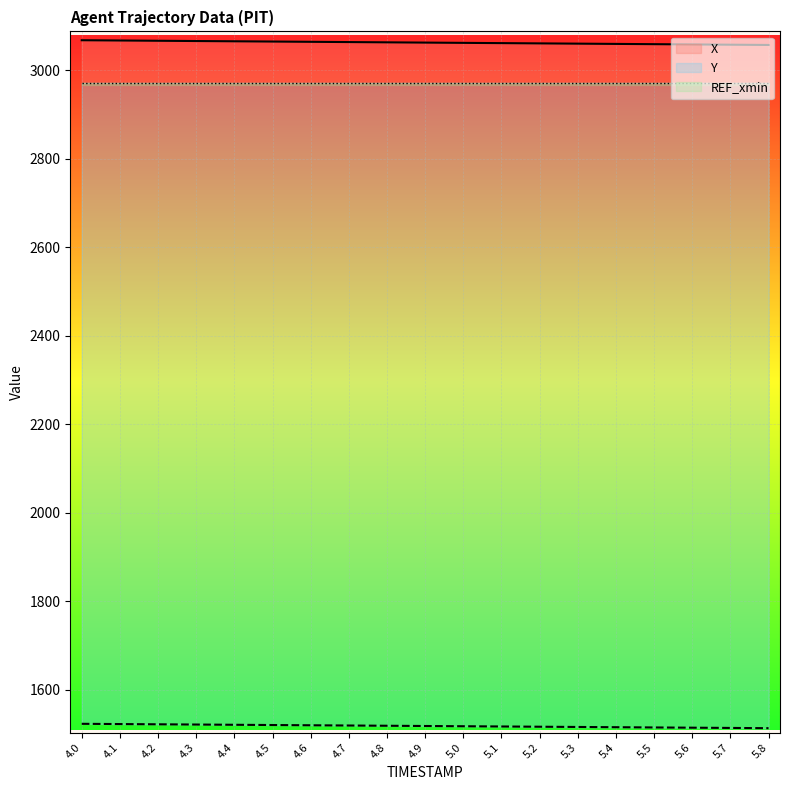

What is the label of the 16th point from the left?

5.5